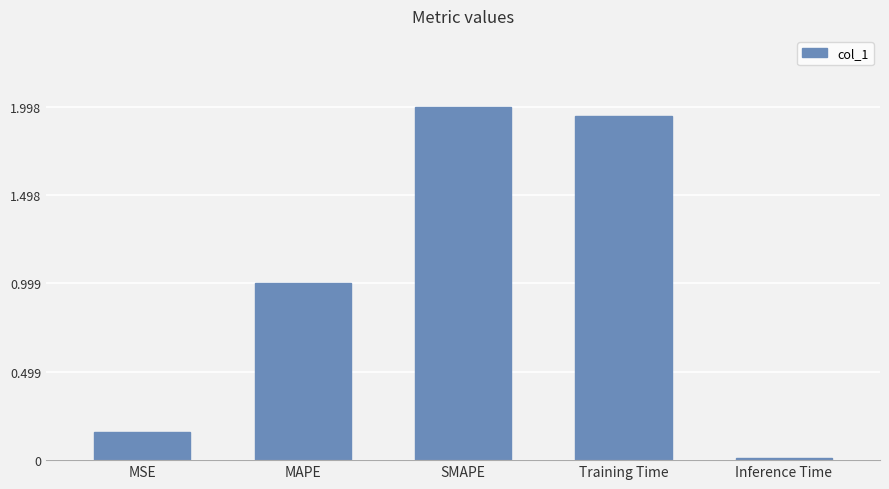

What position from the left is MAPE?

2